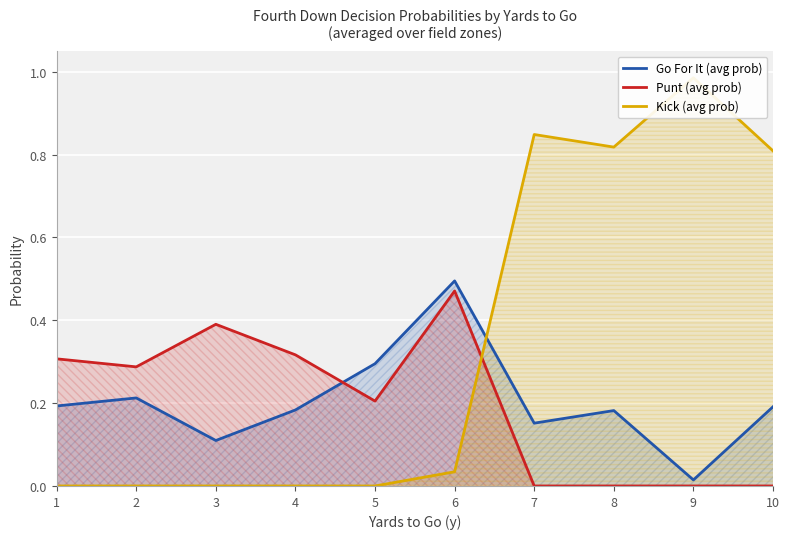

What are all the series names shown in the legend?

Go For It (avg prob), Punt (avg prob), Kick (avg prob)